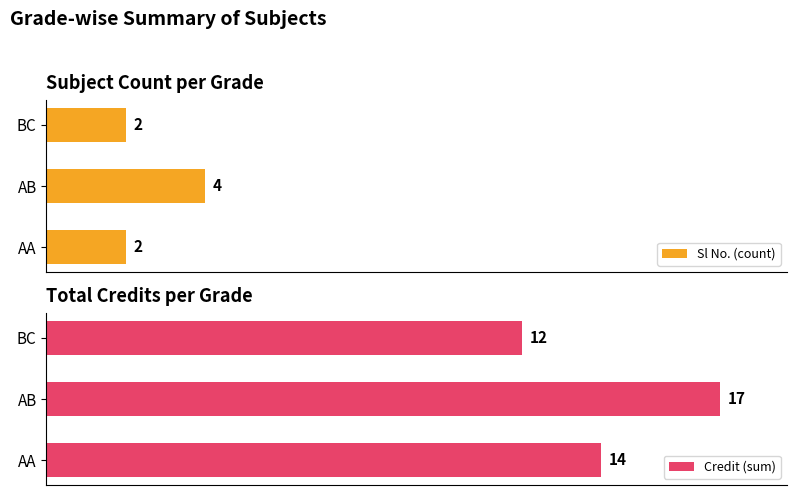

Which series has the largest total across all categories?

Credit (sum)